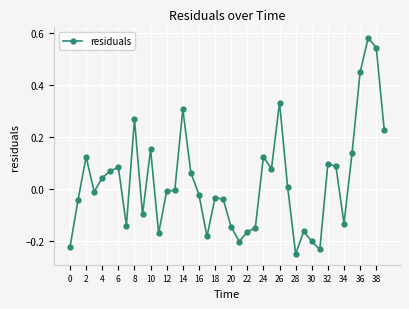

What is the difference between the maximum and second lowest values?

0.8